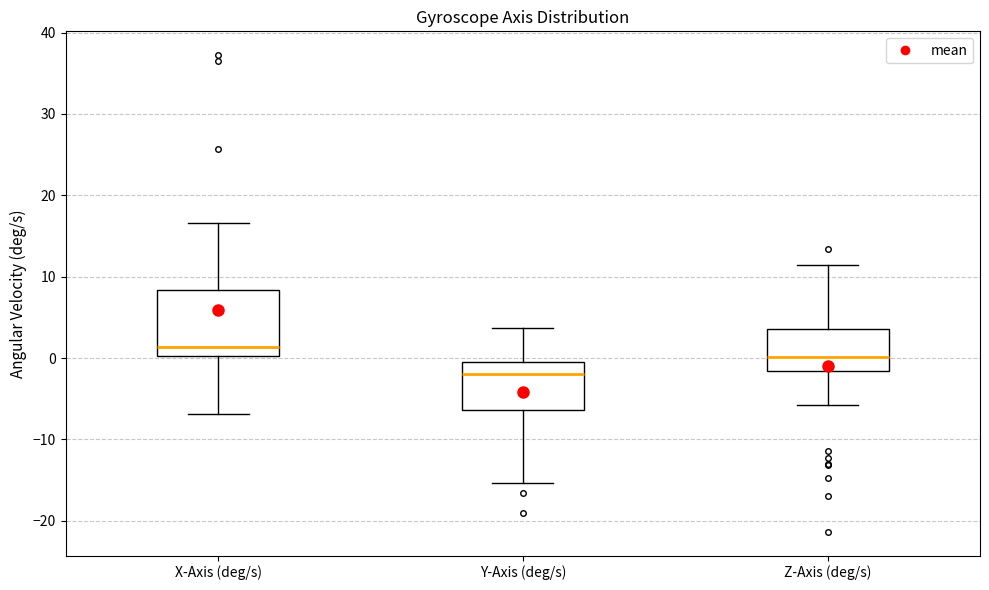

Which box has the lowest median line?

Y-Axis (deg/s)